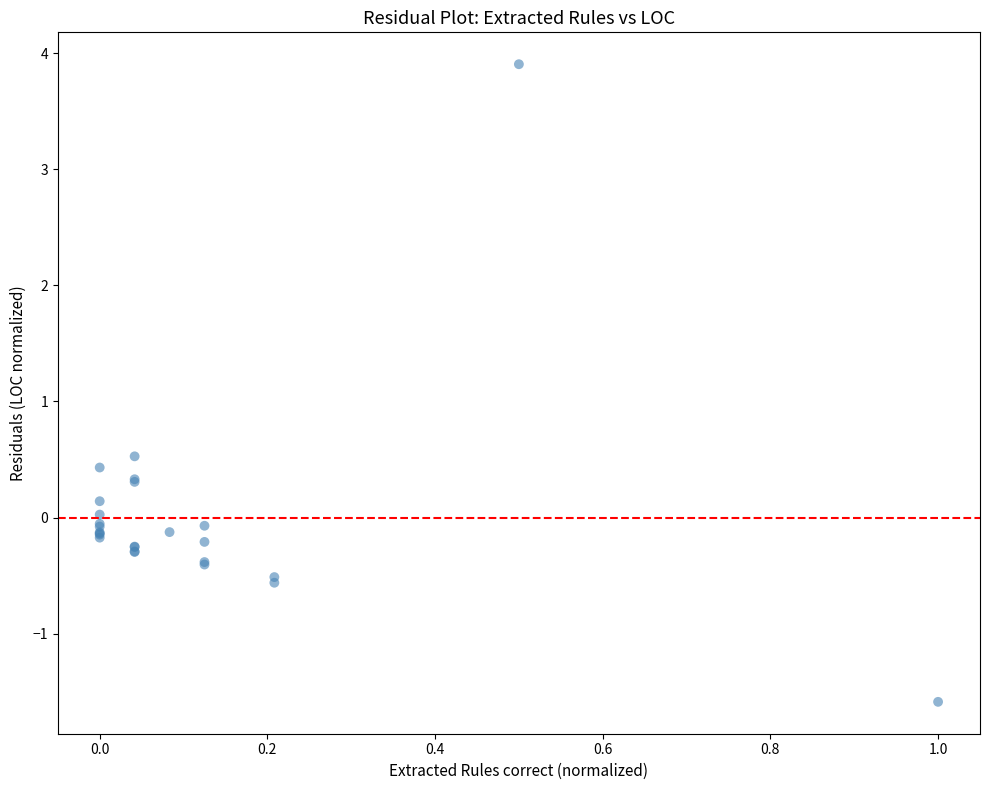

What Y value in the scatter plot is closest to 1?

0.5